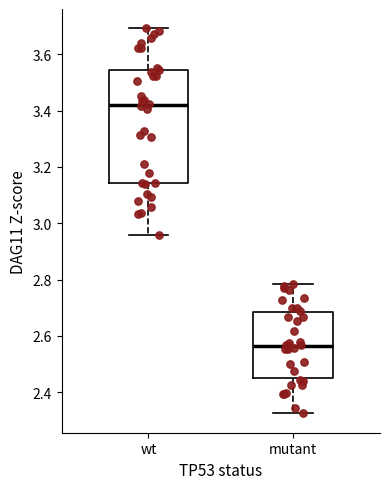

Comparing the boxes themselves (not the whiskers), which one is the tallest?

wt